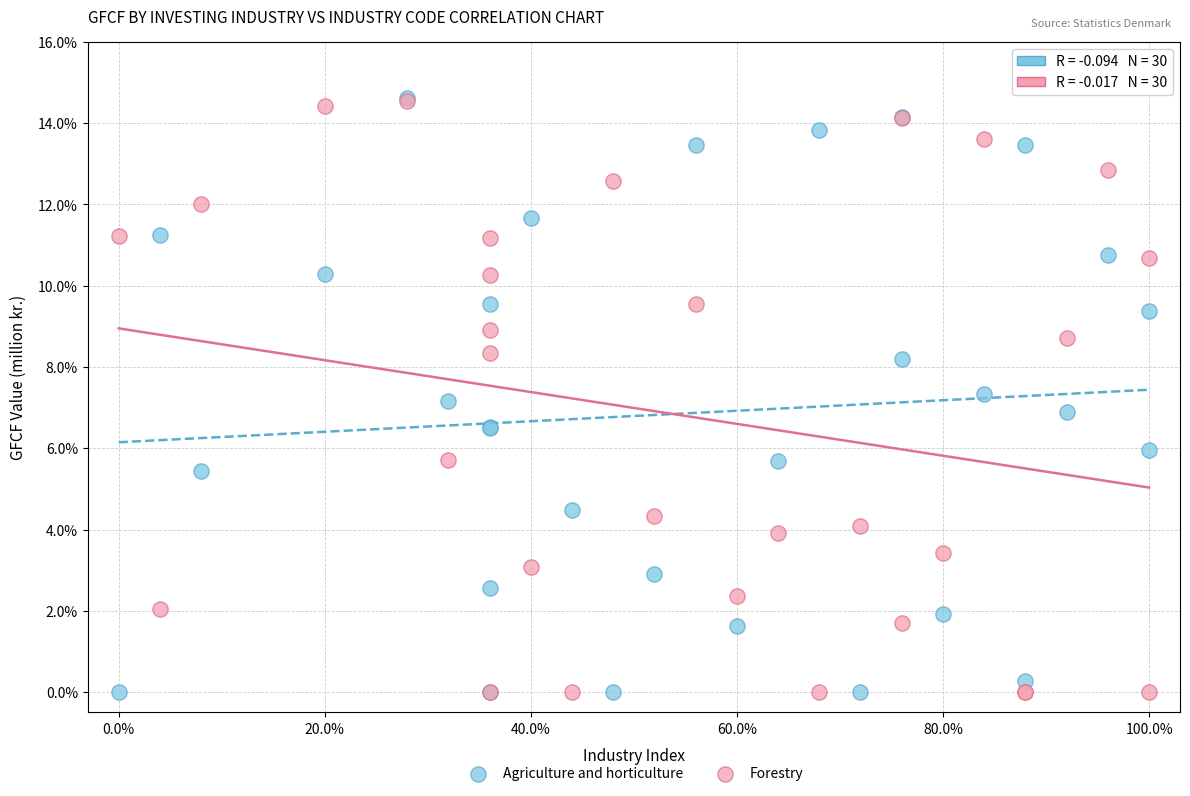

What are all the series names shown in the legend?

Agriculture and horticulture, Forestry